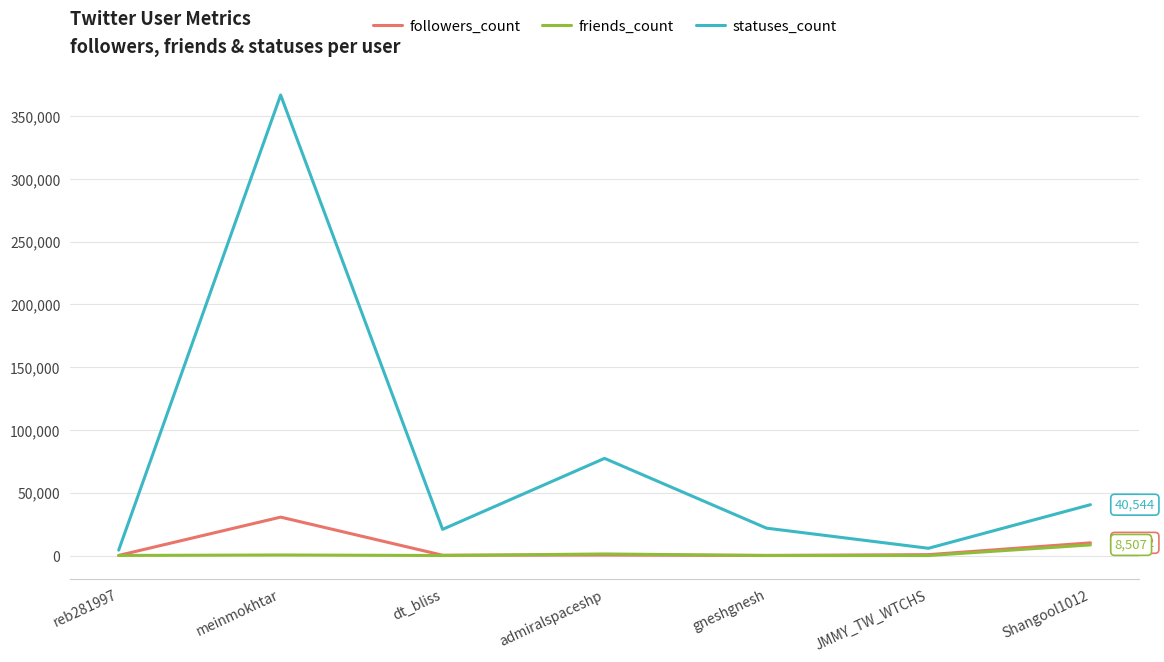

Is this an area chart (filled region under the line)?

No